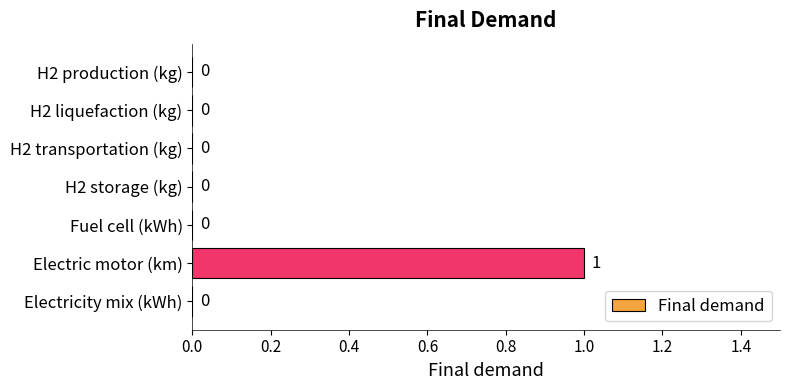

Reading top to bottom, what are all the values shown in this chart?

H2 production (kg)=0	H2 liquefaction (kg)=0	H2 transportation (kg)=0	H2 storage (kg)=0	Fuel cell (kWh)=0	Electric motor (km)=1	Electricity mix (kWh)=0